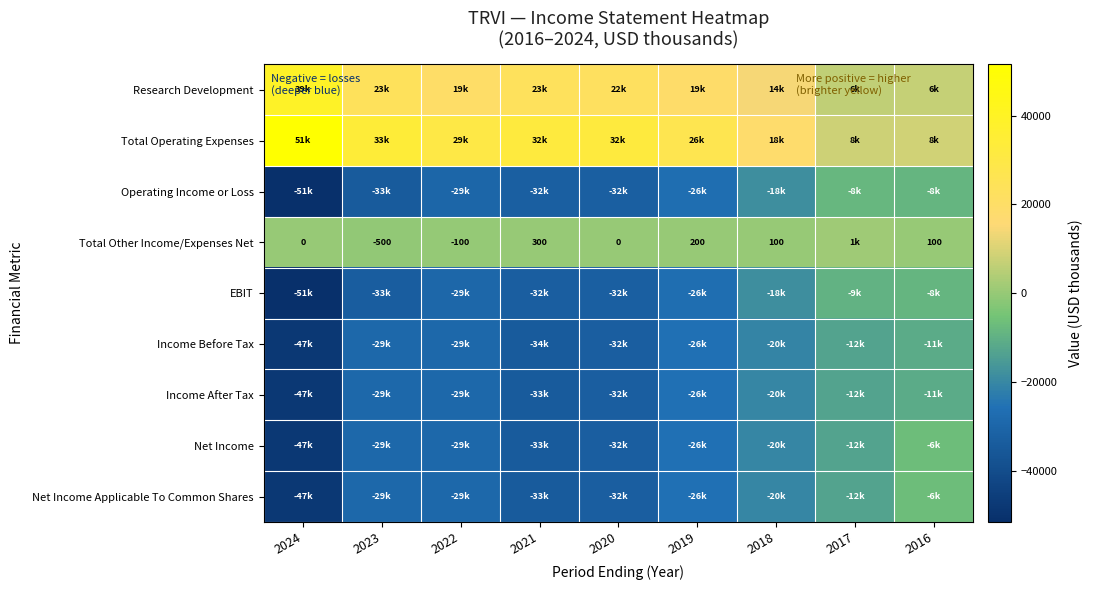

Between 2023 and 2018, which is larger?

2023